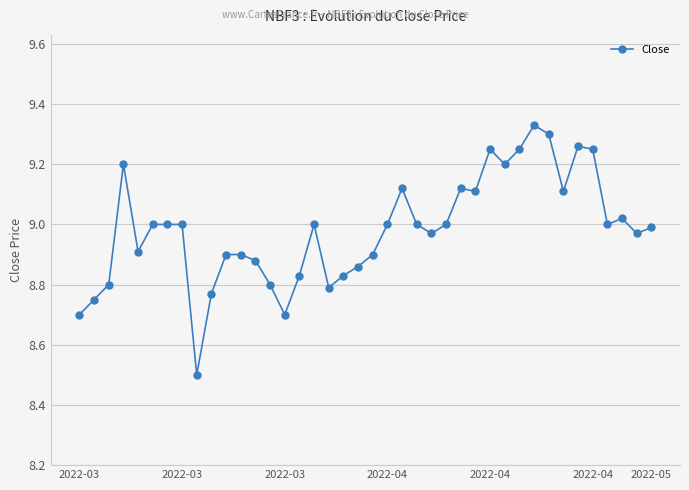

What is the minimum value shown in the chart?

8.5